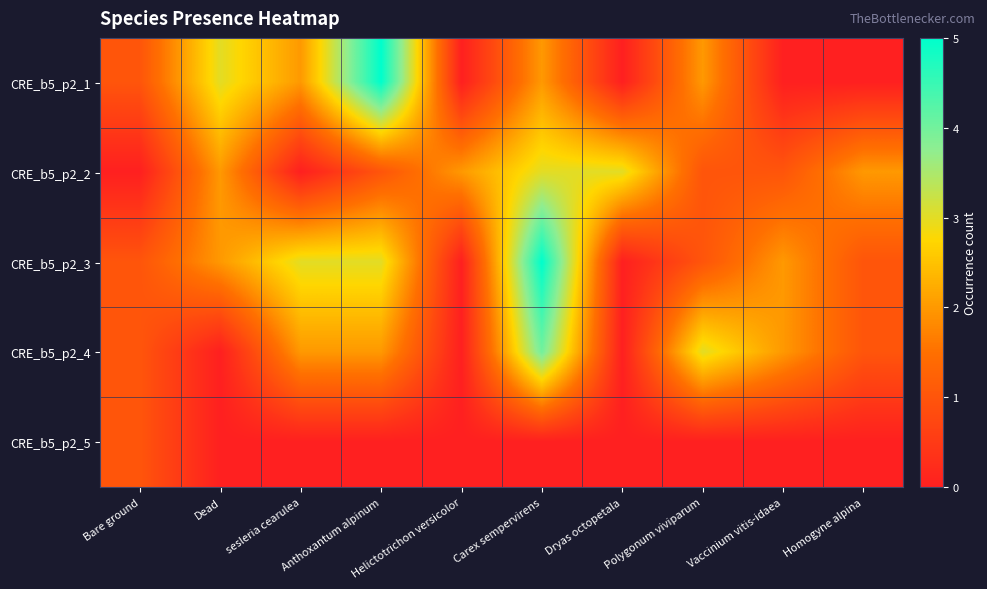

At how many categories does at least one series exceed 4?

2